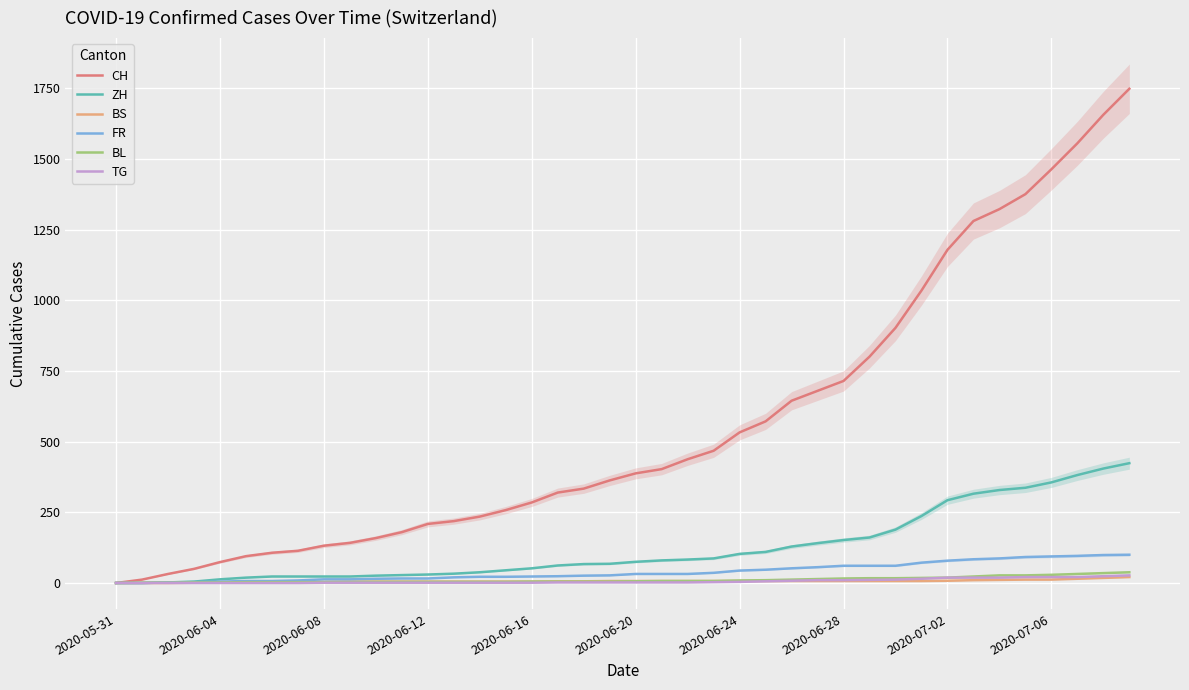

The value of FR at 23 is 36. True or false?

True